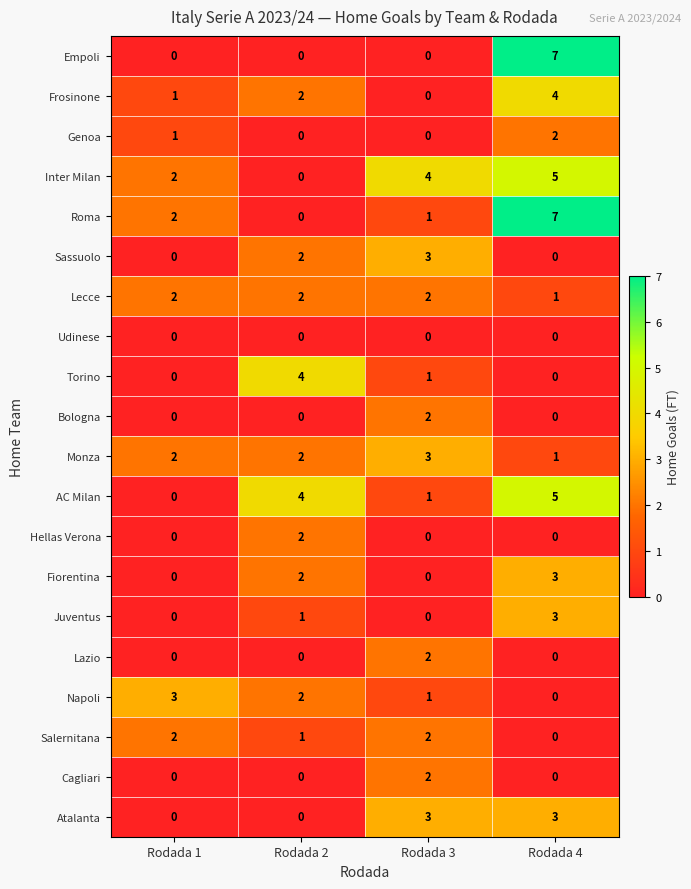

Which label corresponds to the largest value in the chart?

Rodada 4